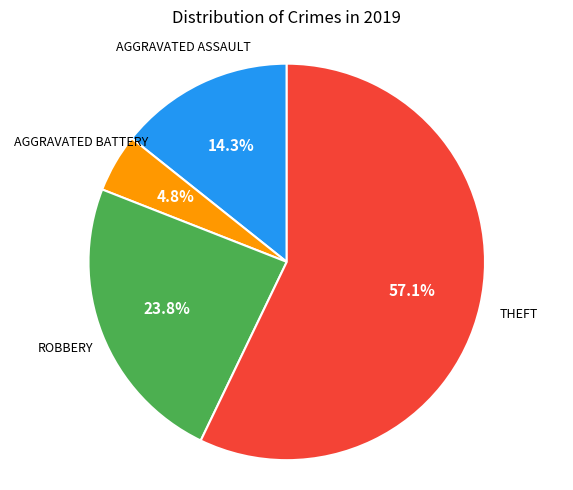

Is there a majority slice in this chart?

Yes